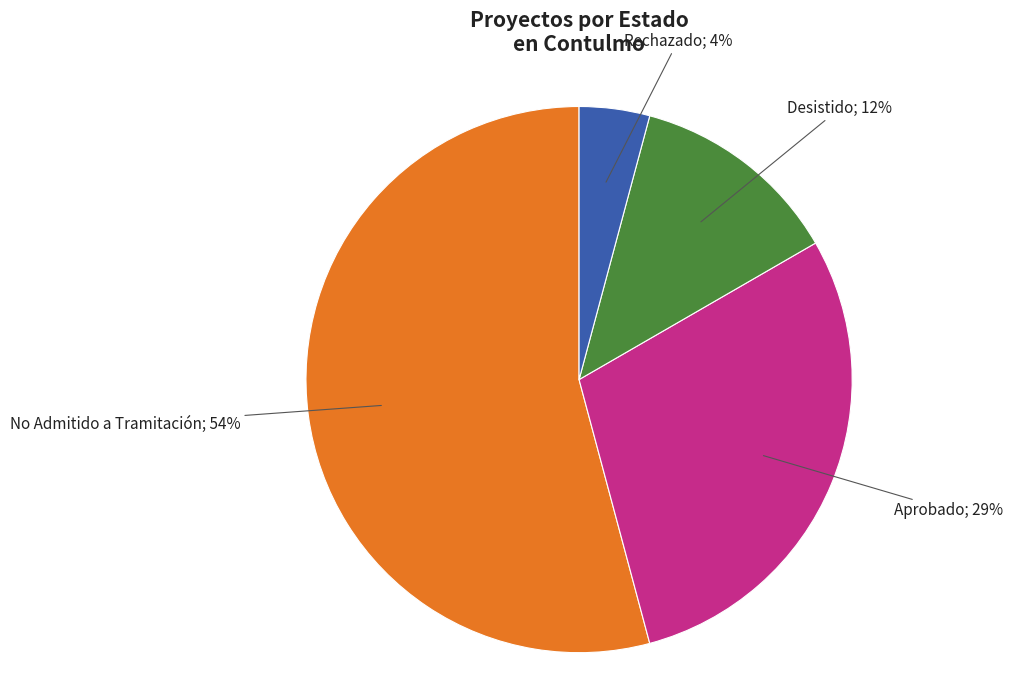

Does any single category account for the majority?

Yes